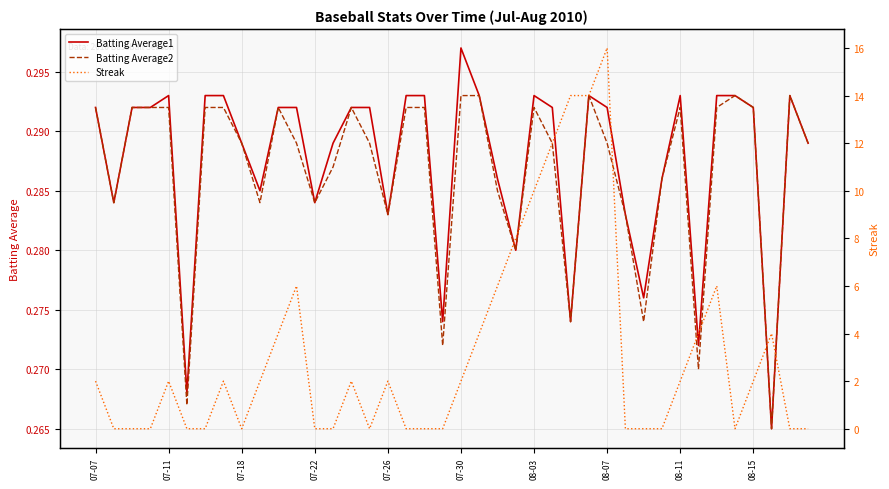

The value of Batting Average2 at 11 is 0.3. True or false?

True